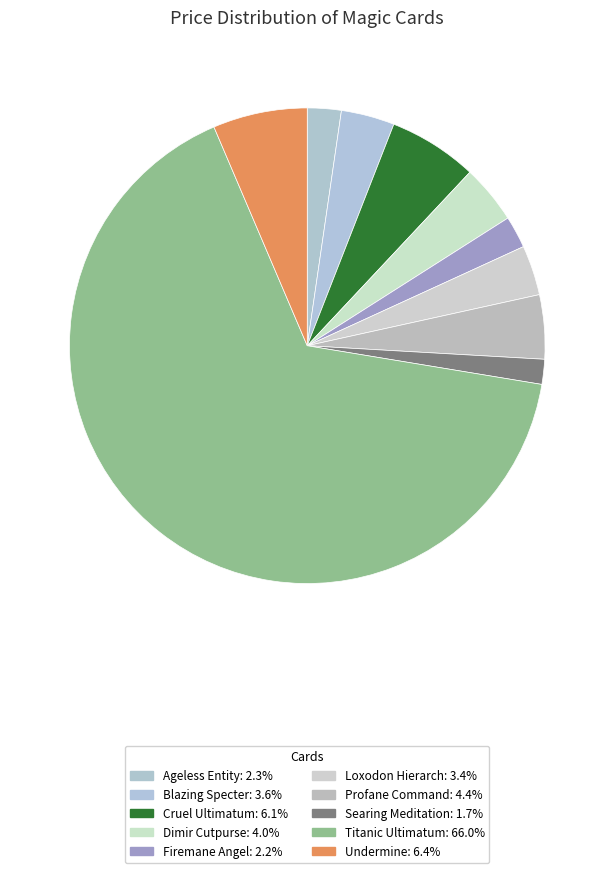

Count the number of slices in the pie.

10